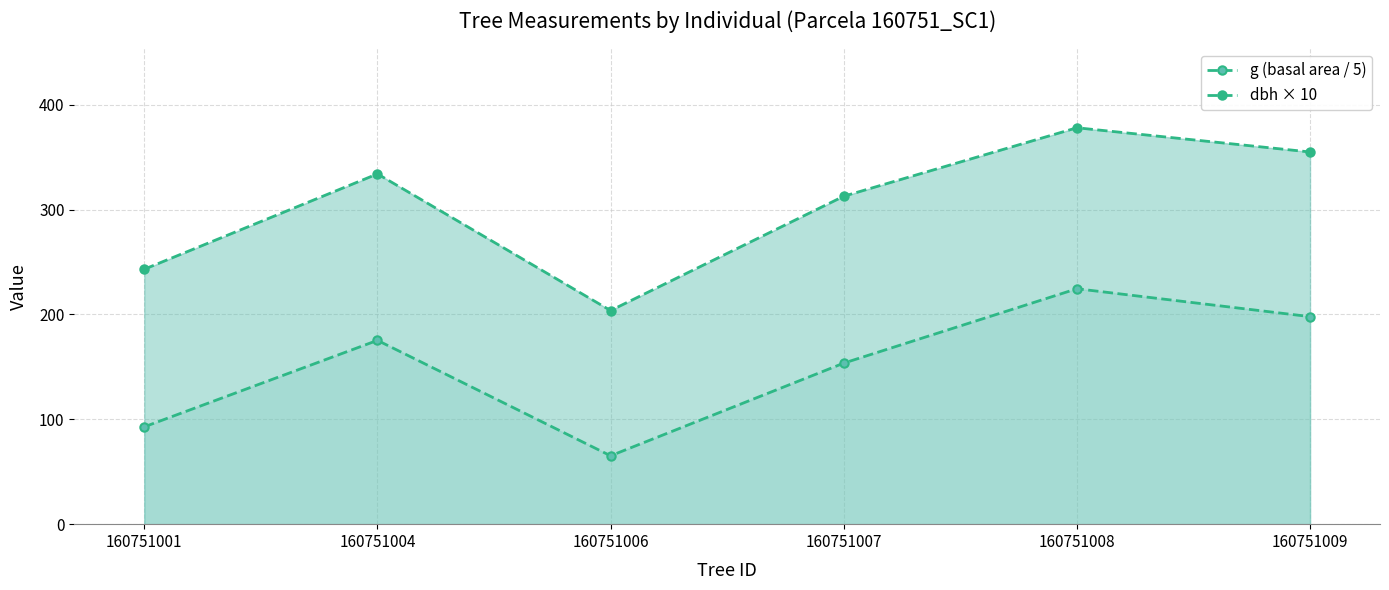

Reading left to right, list all the values displayed in this chart.

g (basal area / 5): 160751001=92.8	160751004=175.3	160751006=65.2	160751007=153.6	160751008=224.5	160751009=197.9
dbh × 10: 160751001=243.1	160751004=334.0	160751006=203.7	160751007=312.7	160751008=378.0	160751009=354.9